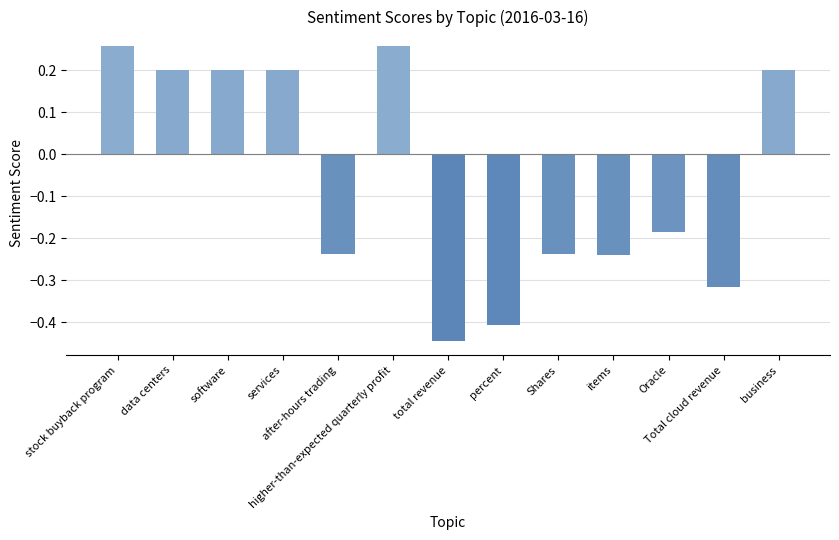

At which category does the chart reach its minimum across all series?

total revenue